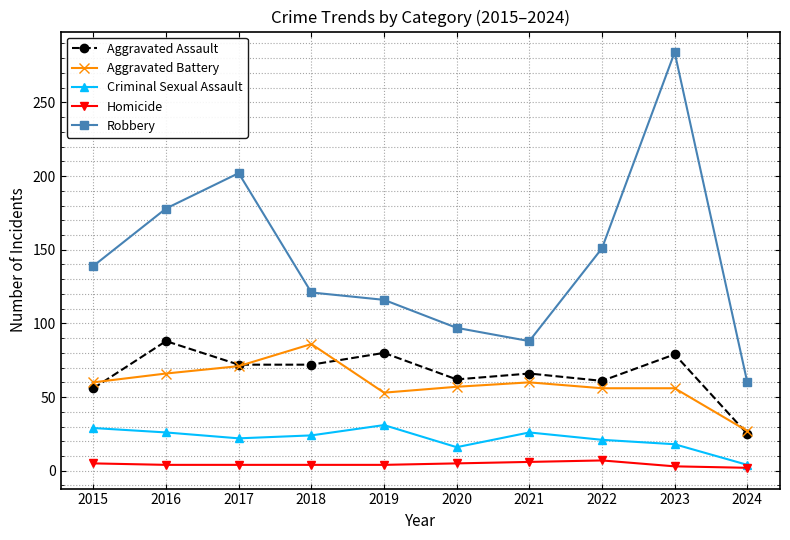

At 2020, list the series in order from smallest to largest.

Homicide, Criminal Sexual Assault, Aggravated Battery, Aggravated Assault, Robbery